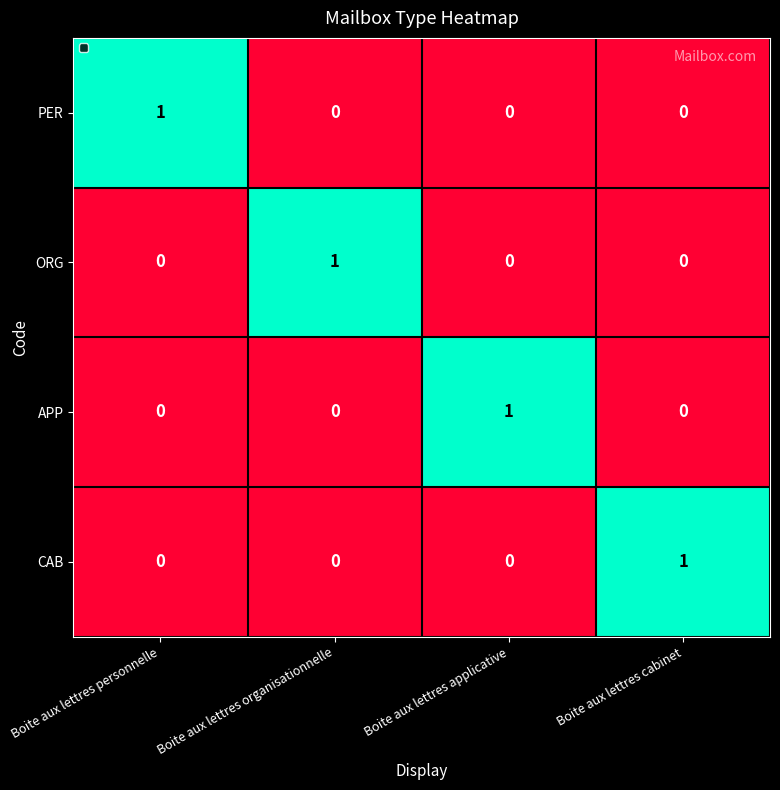

At which label does PER reach its peak?

Boite aux lettres personnelle